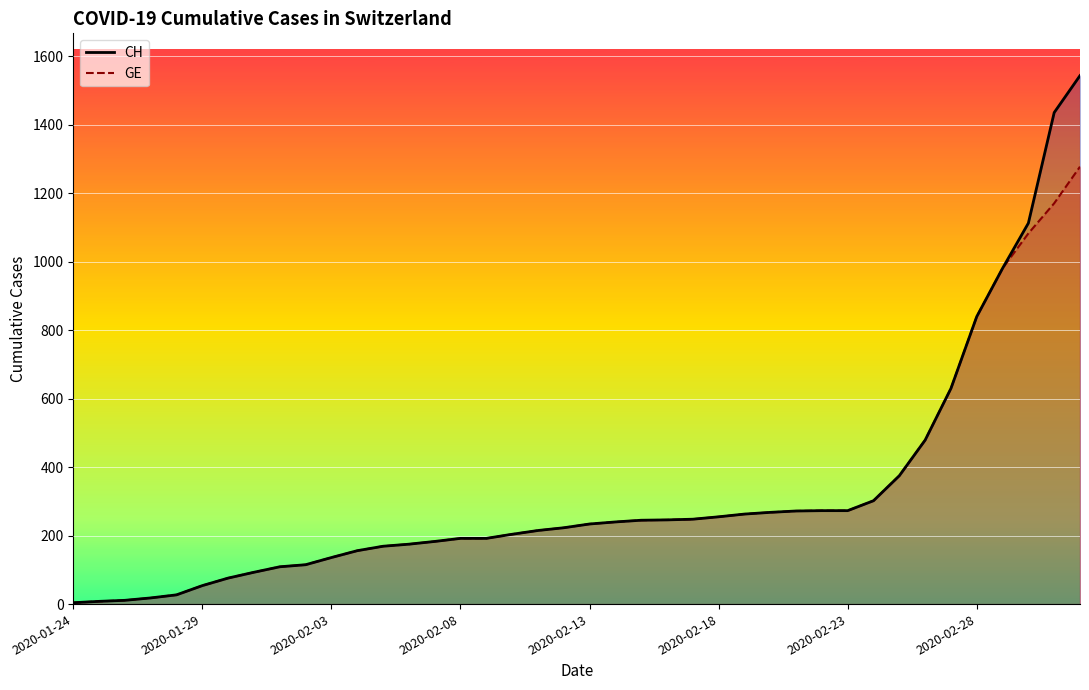

The value of CH (line) at 28 is 171. True or false?

False